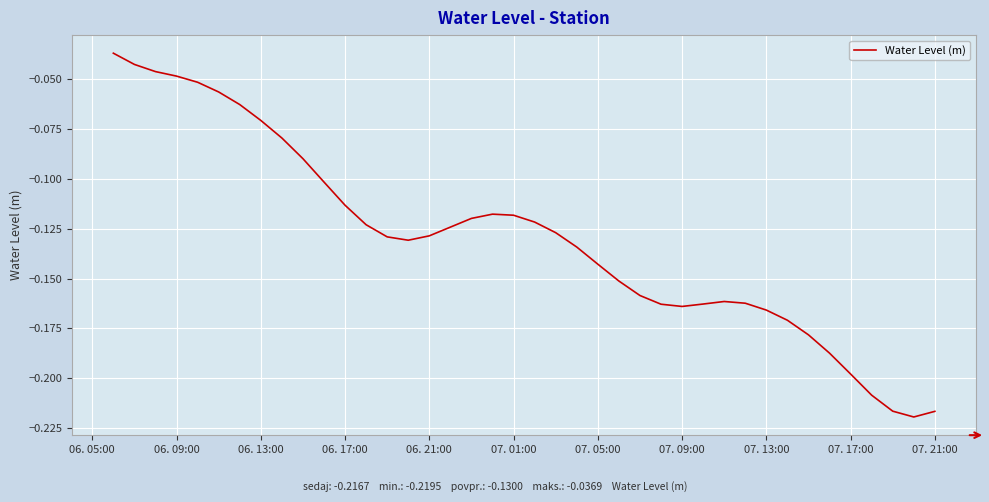

Does the chart have visible grid lines?

Yes